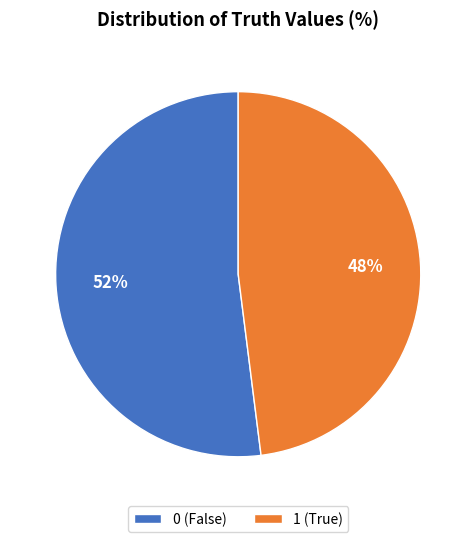

Combined, do 1 and 0 account for over 50%?

Yes